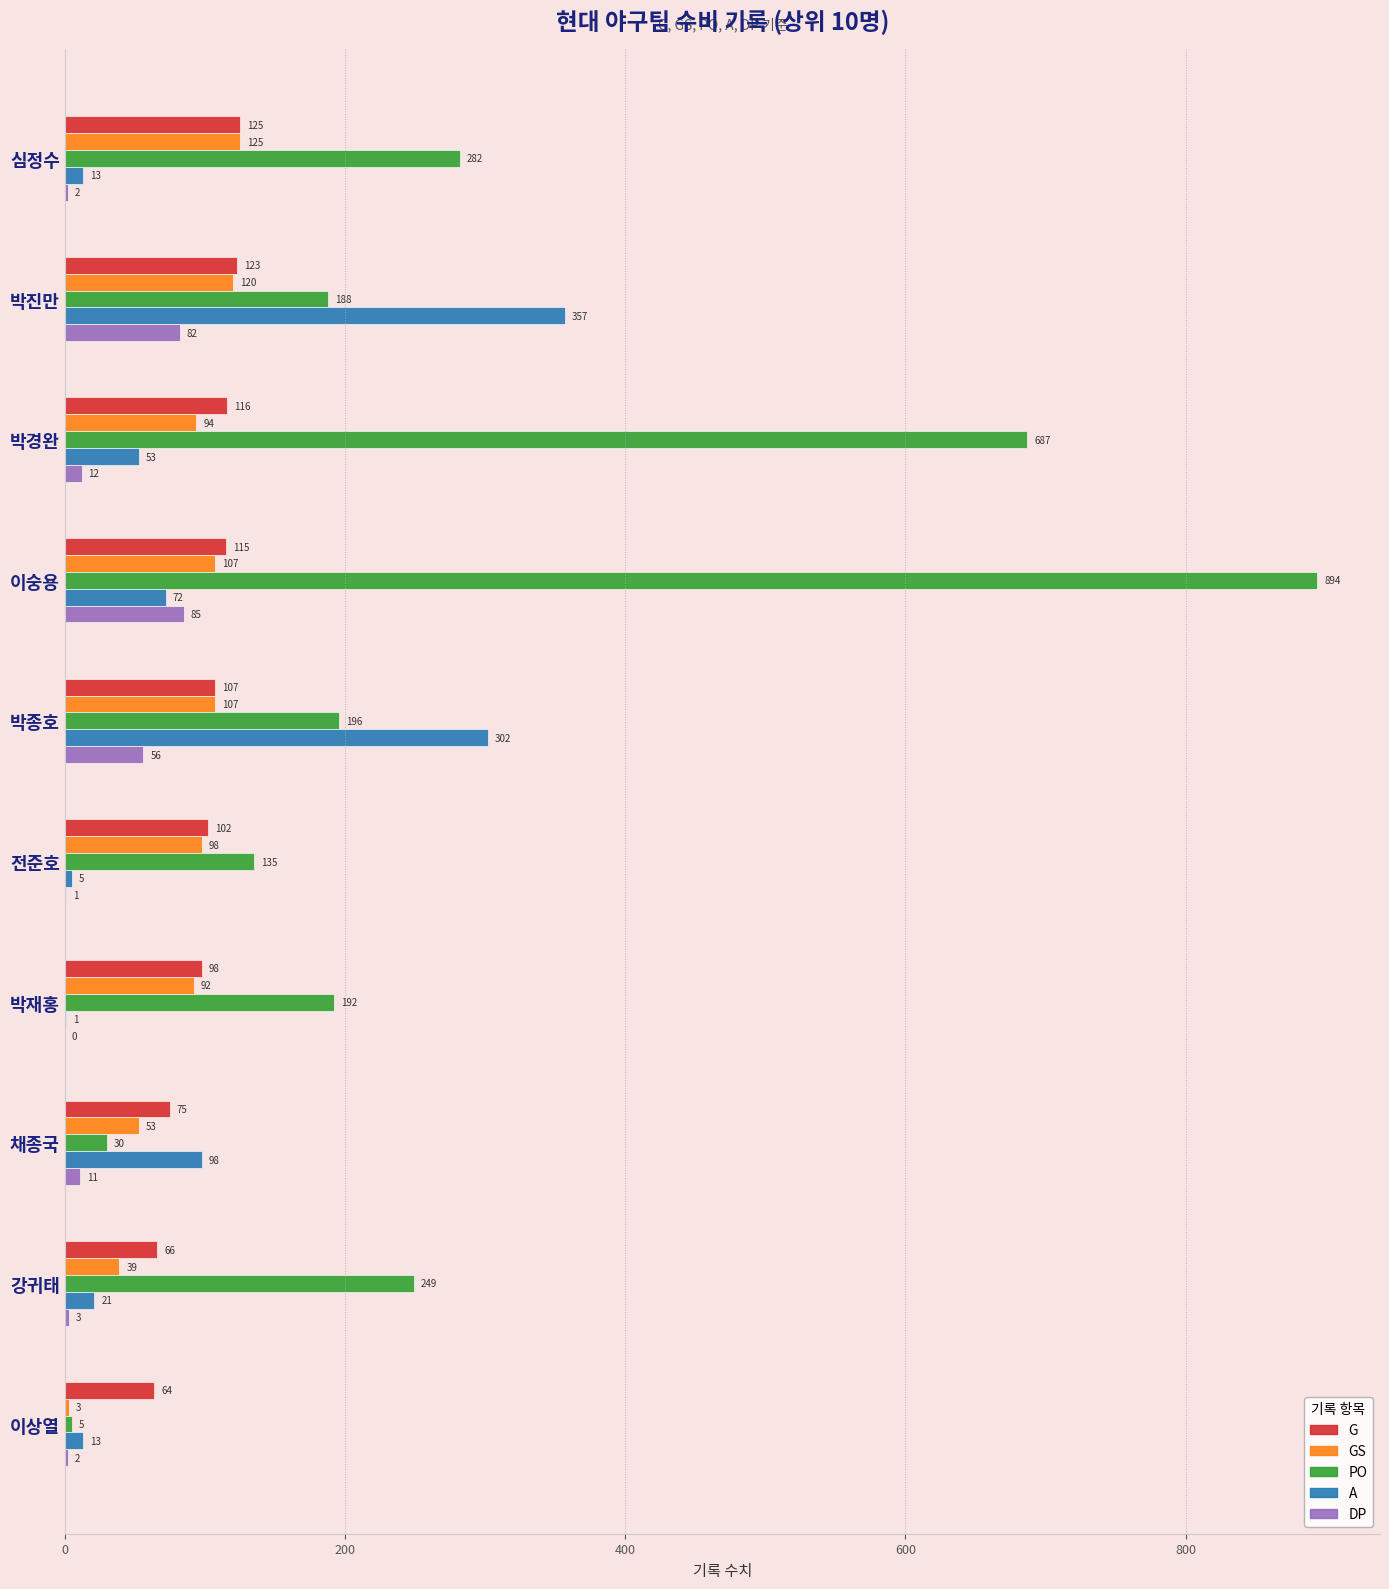

Which series has the largest total across all categories?

PO